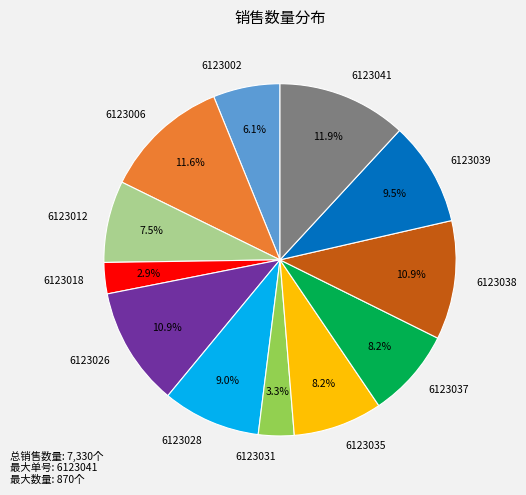

Count the number of slices in the pie.

12